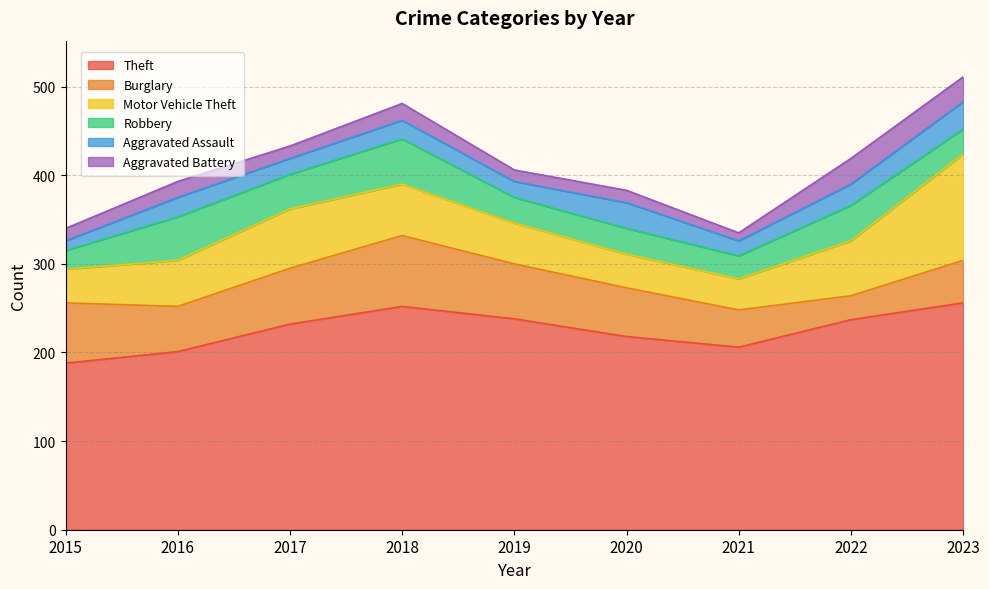

Where is Burglary nearest to the value 53?

2016